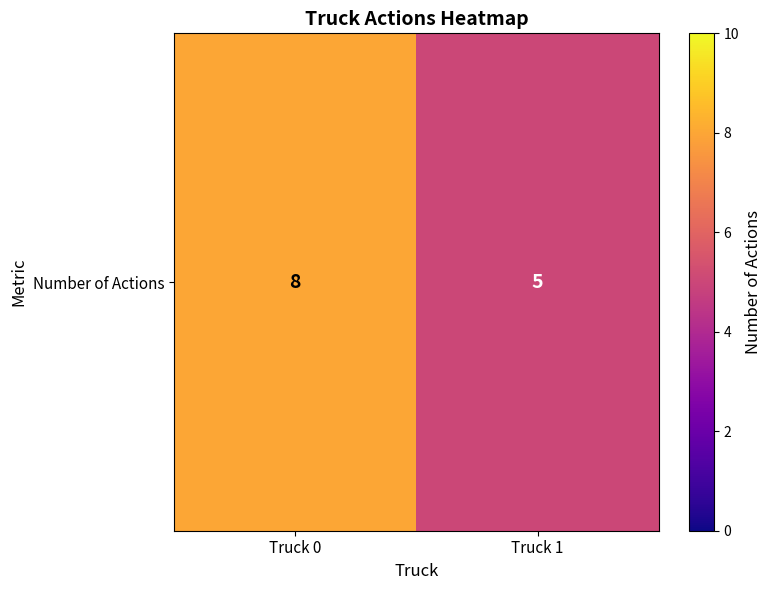

List the labels in order of value, smallest first.

Truck 1, Truck 0